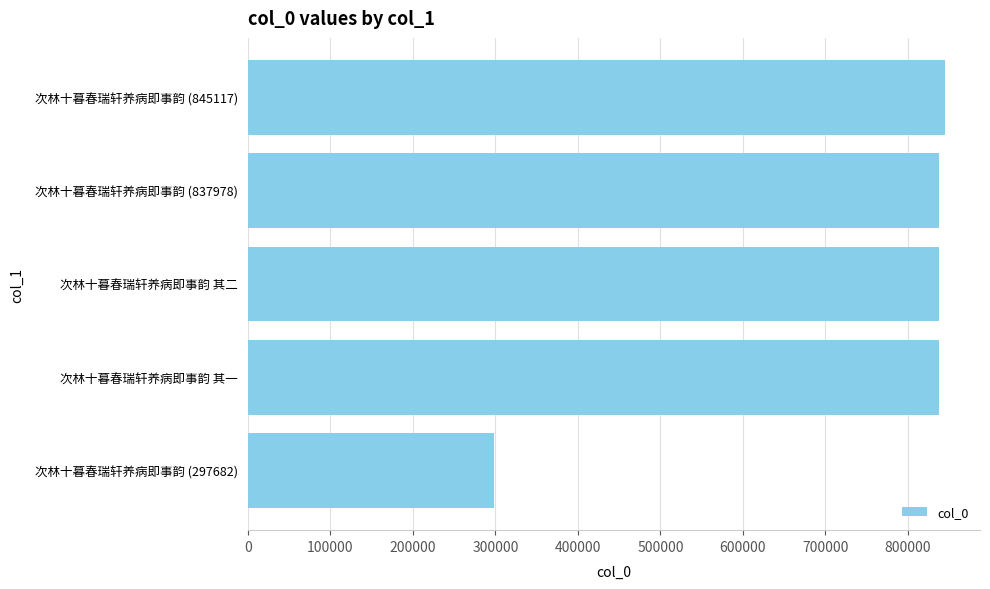

What is the difference between the second highest and minimum values?

540296